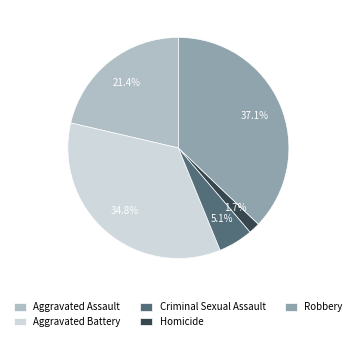

Which category has the smallest portion of the pie?

Homicide